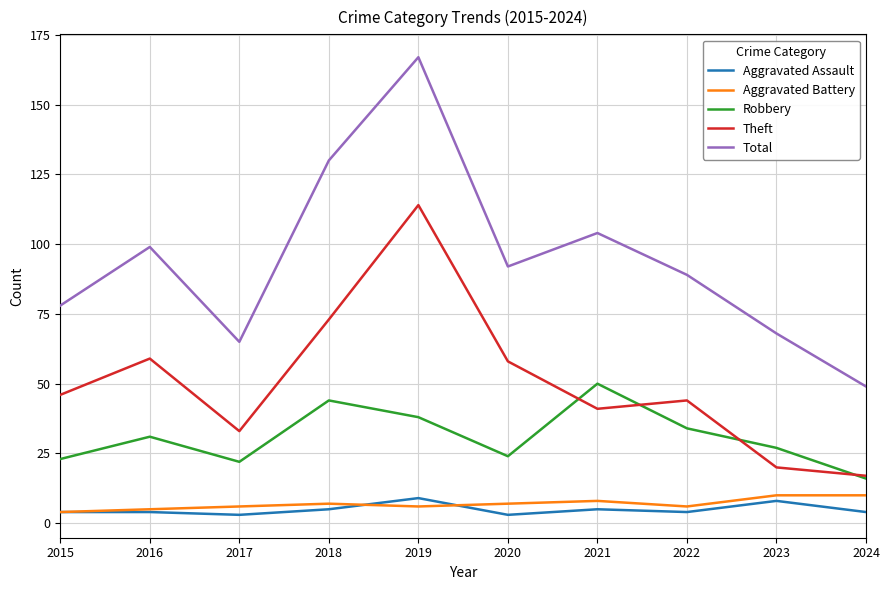

Reading right to left, extract all data points from this chart.

Aggravated Assault: 4	8	4	5	3	9	5	3	4	4
Aggravated Battery: 10	10	6	8	7	6	7	6	5	4
Robbery: 16	27	34	50	24	38	44	22	31	23
Theft: 17	20	44	41	58	114	73	33	59	46
Total: 49	68	89	104	92	167	130	65	99	78